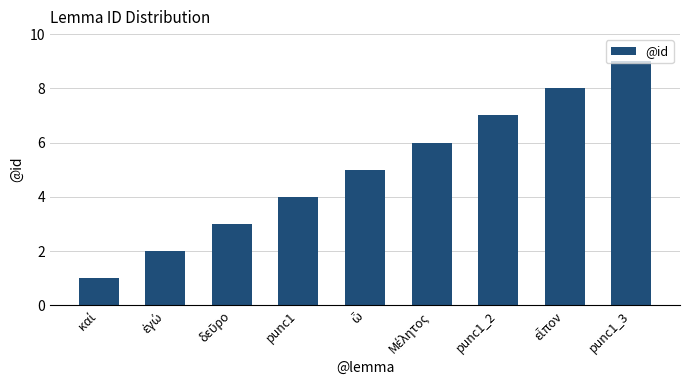

What is the label of the 9th bar from the left?

punc1_3